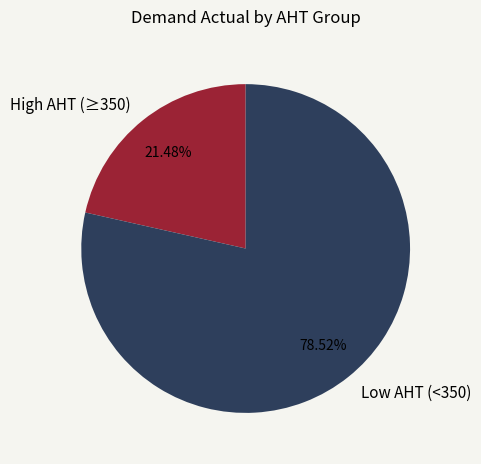

Is High AHT (≥350) the majority of the pie?

No